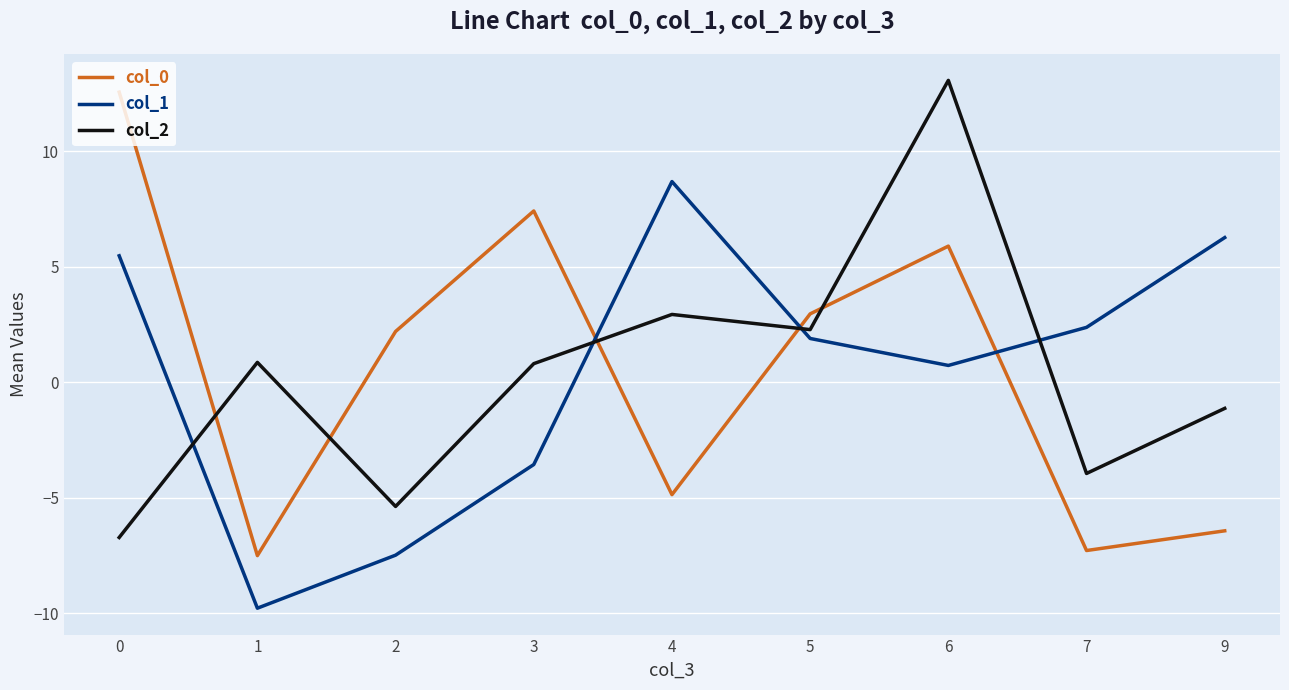

What is the total value across all series at 0?

11.3